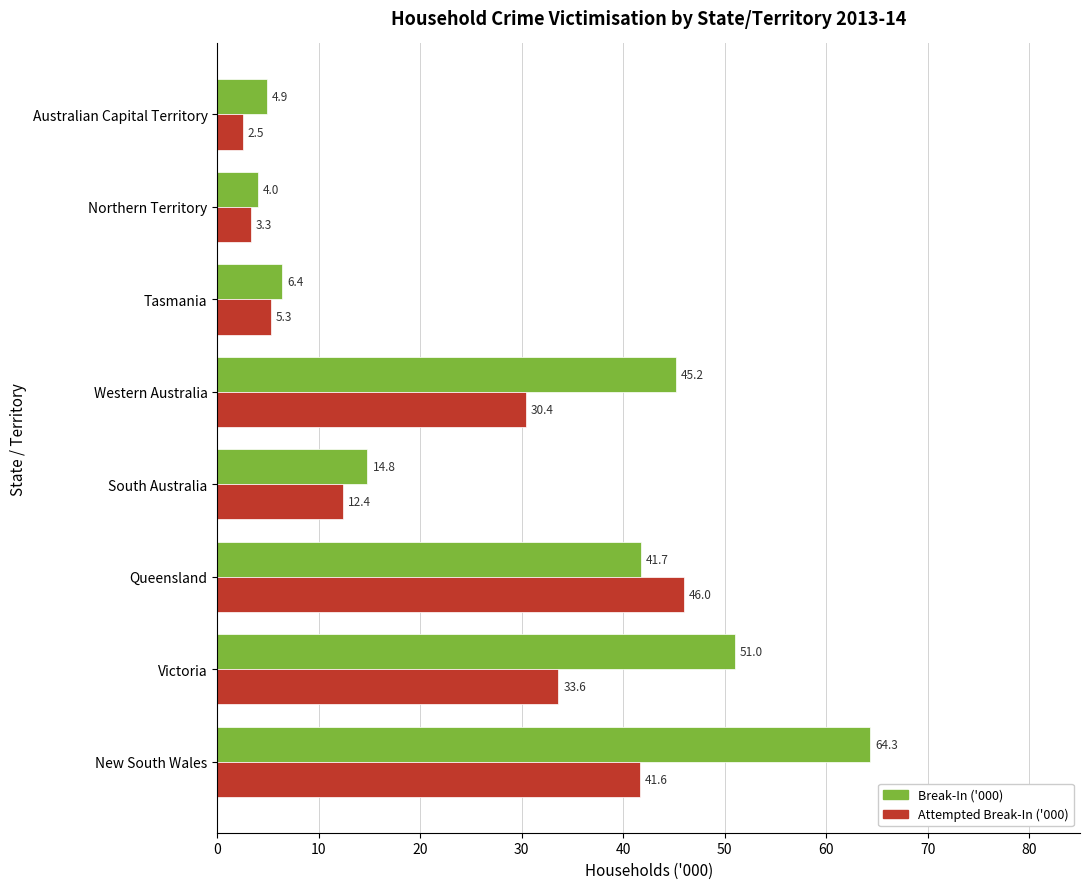

What is the difference between the maximum and minimum values in the Attempted Break-In ('000) series?

43.5